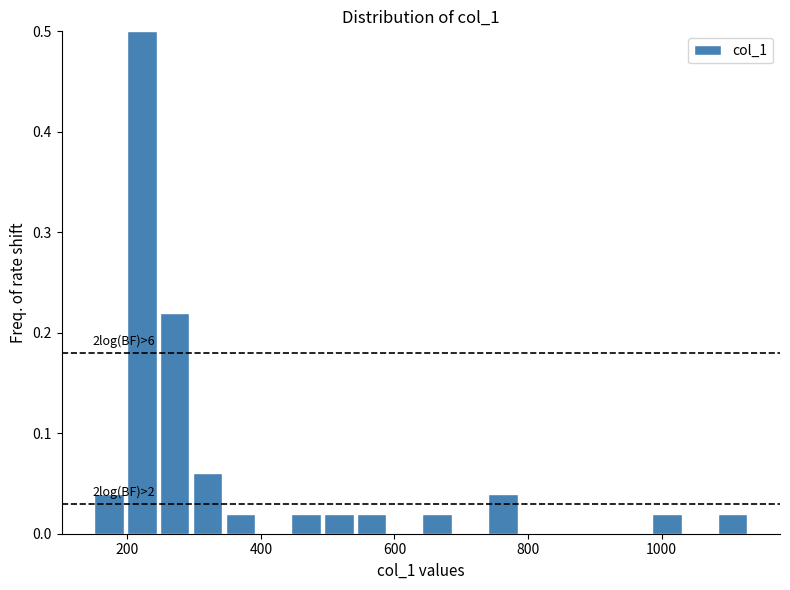

Around what value on the x-axis is the tallest bar? Give the approximate position of its centre, as read against the axis.

220